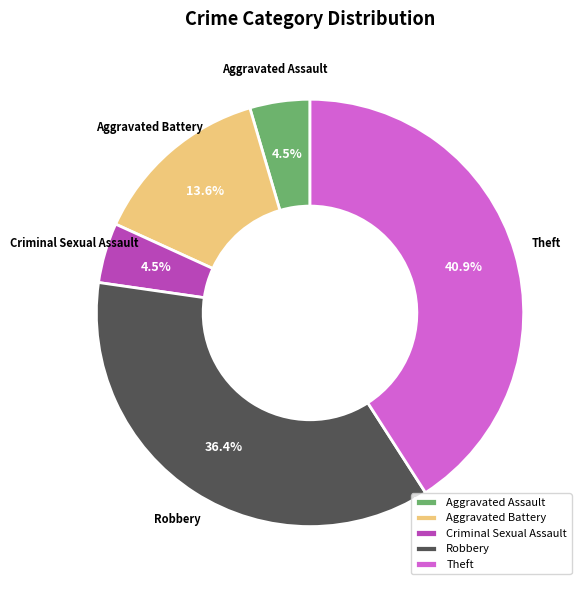

Does Theft account for over 50% of the chart?

No